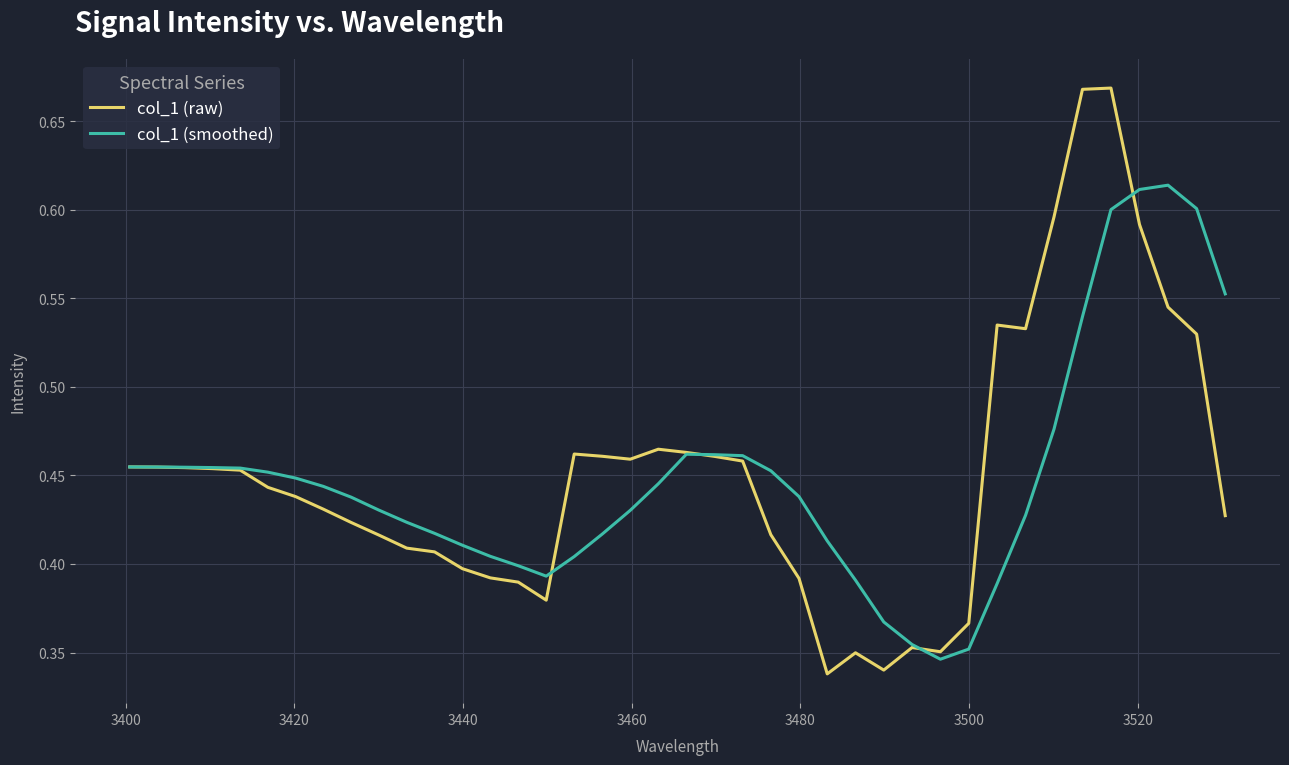

What are all the series names shown in the legend?

col_1 (raw), col_1 (smoothed)